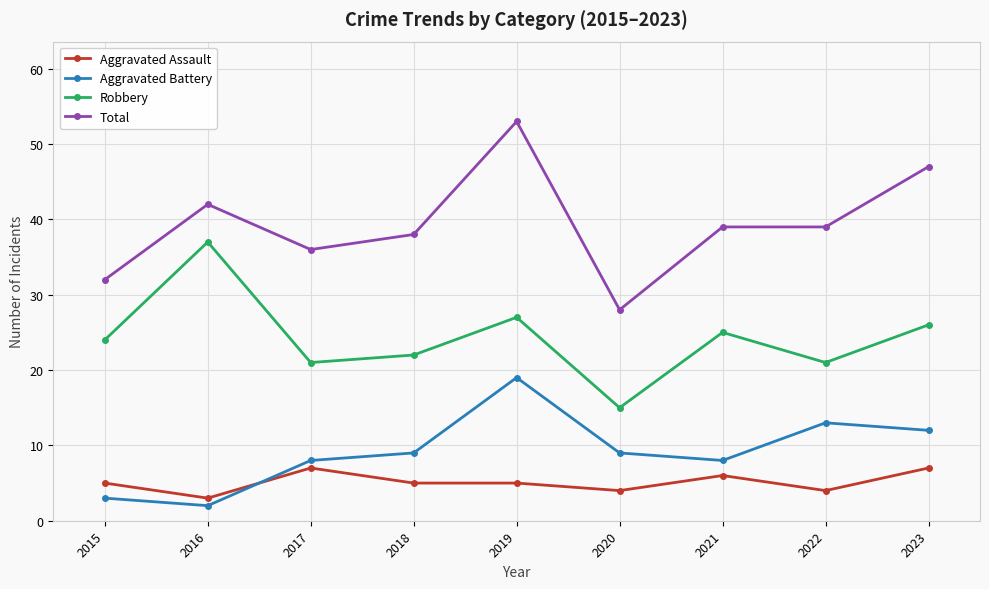

Between 2017 and 2020, which series saw the biggest shift?

Total